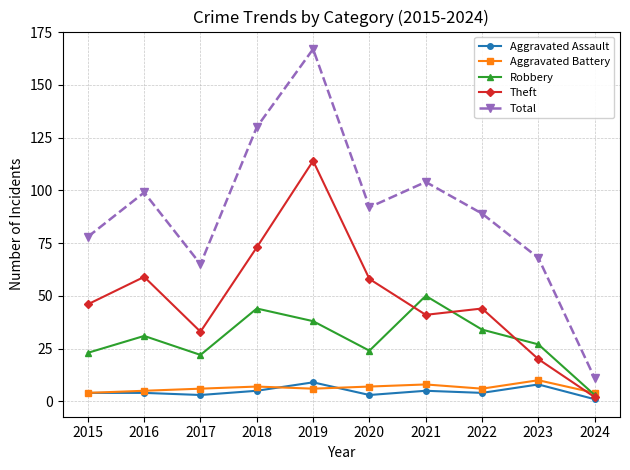

What is the average value of the Robbery series?

30